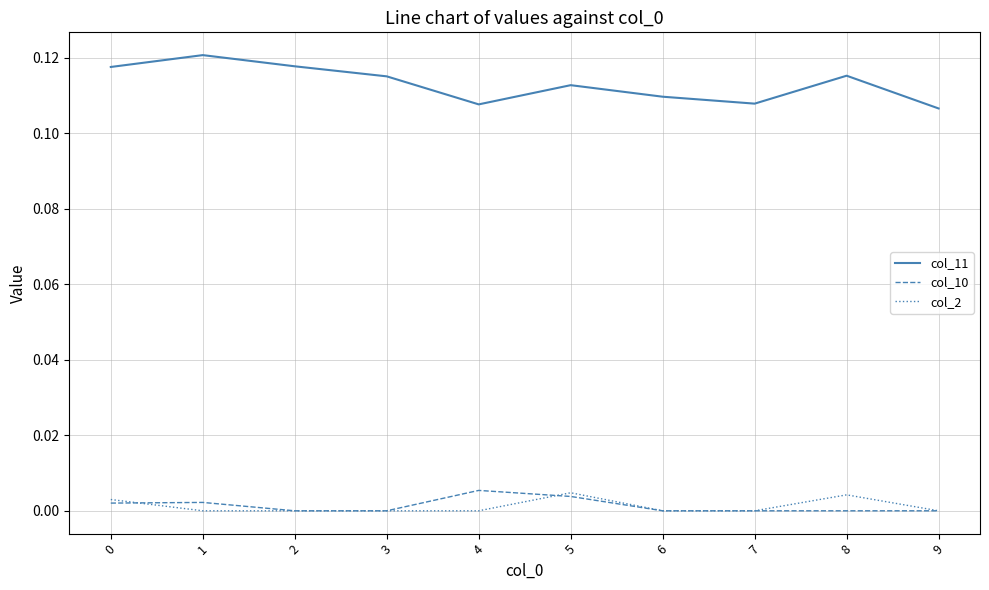

Is it true that col_2 equals 0.0 at 6?

True